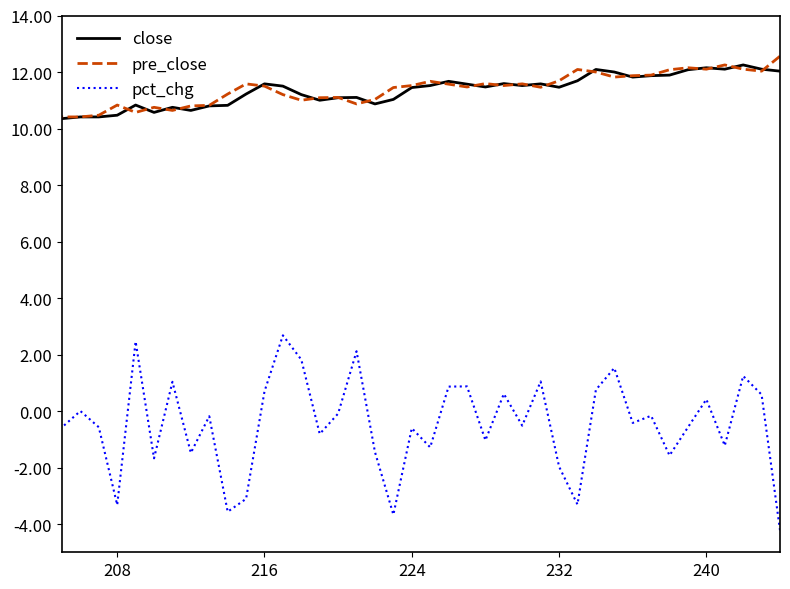

What is the sum of all pre_close values?

456.8